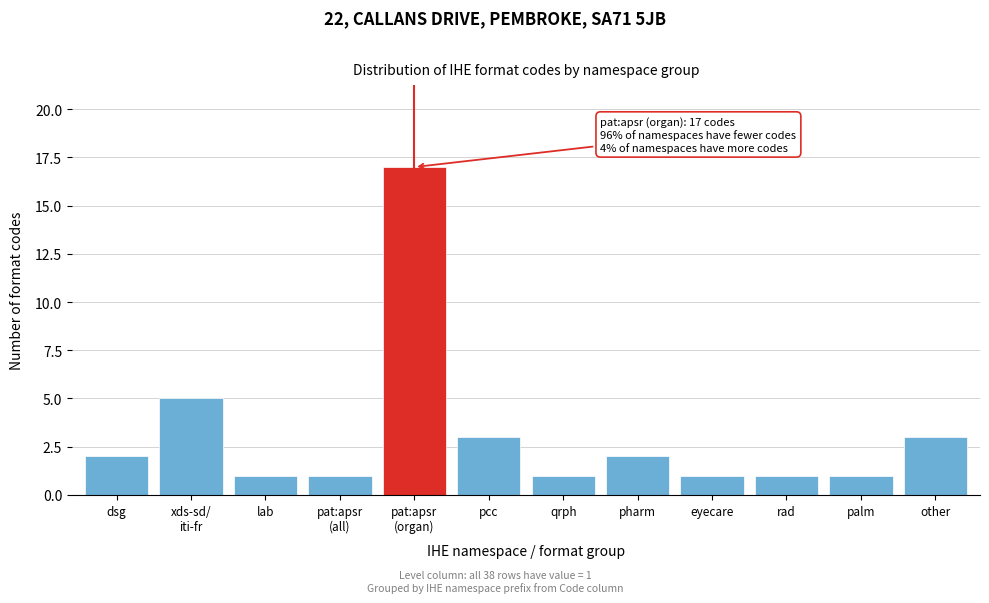

Reading left to right, transcribe all the data shown in this chart.

2	5	1	1	17	3	1	2	1	1	1	3